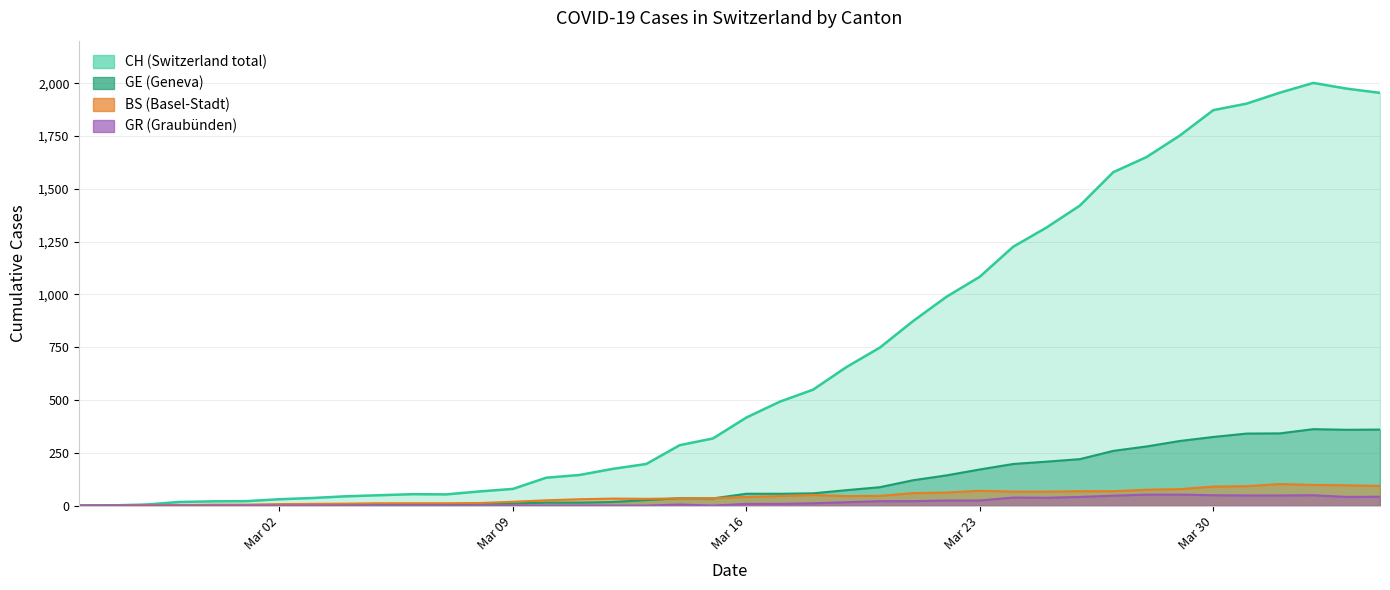

What is the greatest value displayed?

2002